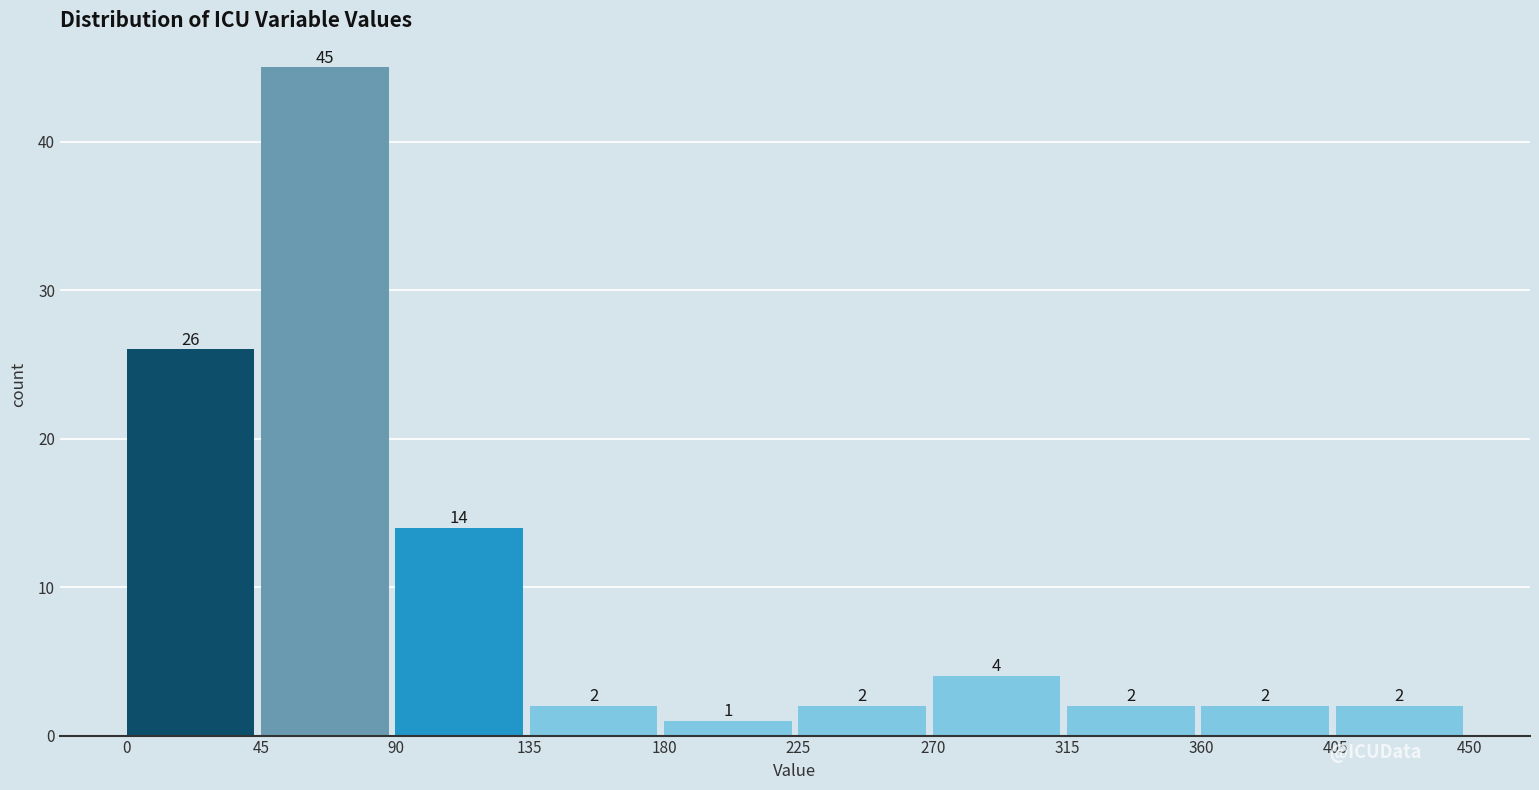

Reading left to right, transcribe this chart: for each bar, give the range it covers on the x-axis and its height.

0 to 45: 26
45 to 90: 45
90 to 135: 14
135 to 180: 2
180 to 225: 1
225 to 270: 2
270 to 315: 4
315 to 360: 2
360 to 405: 2
405 to 450: 2